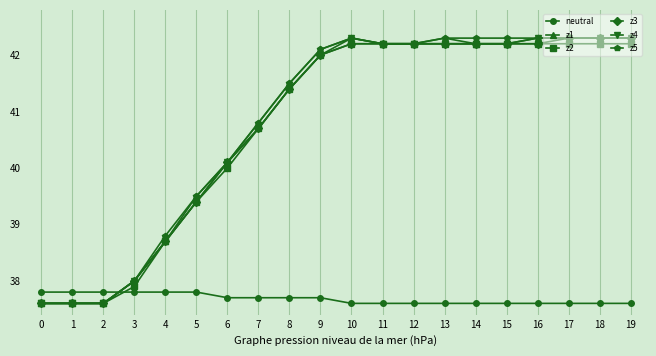

At which label does z5 first exceed 42?

9